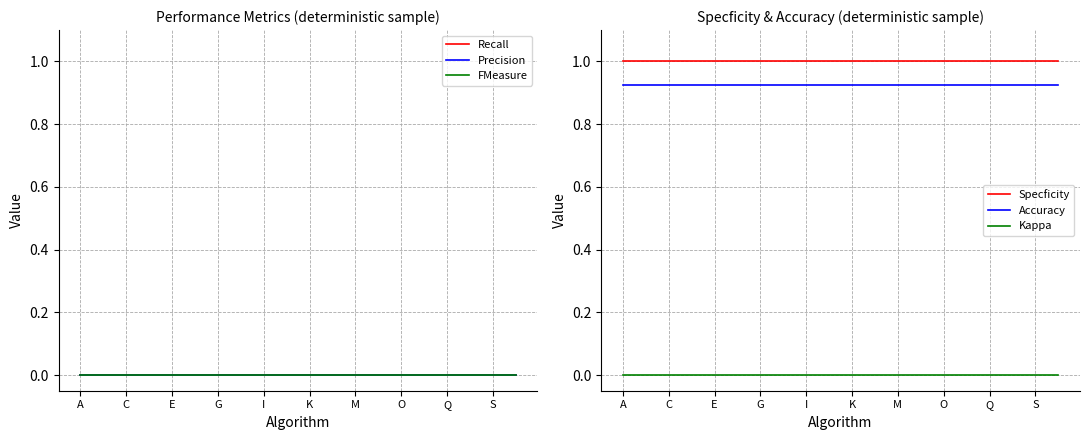

At how many categories does at least one series exceed 0?

20